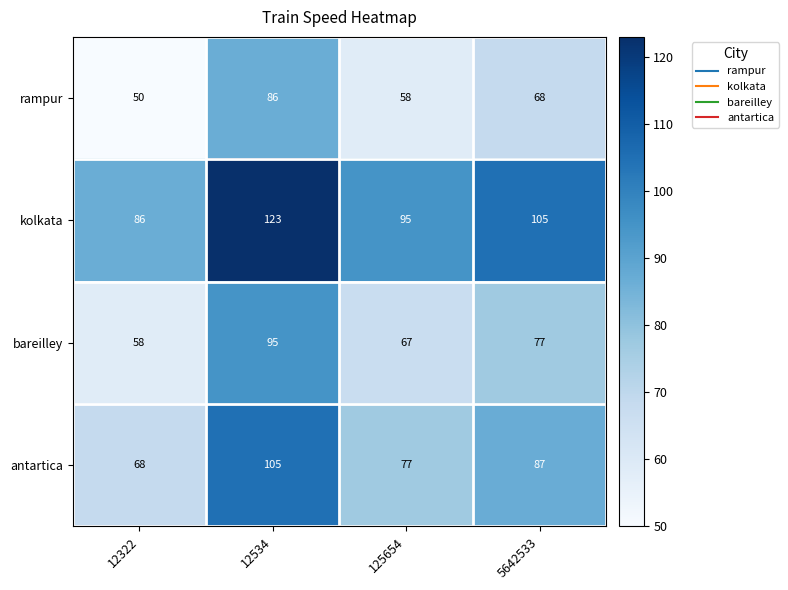

At which label does rampur first exceed 68?

12534